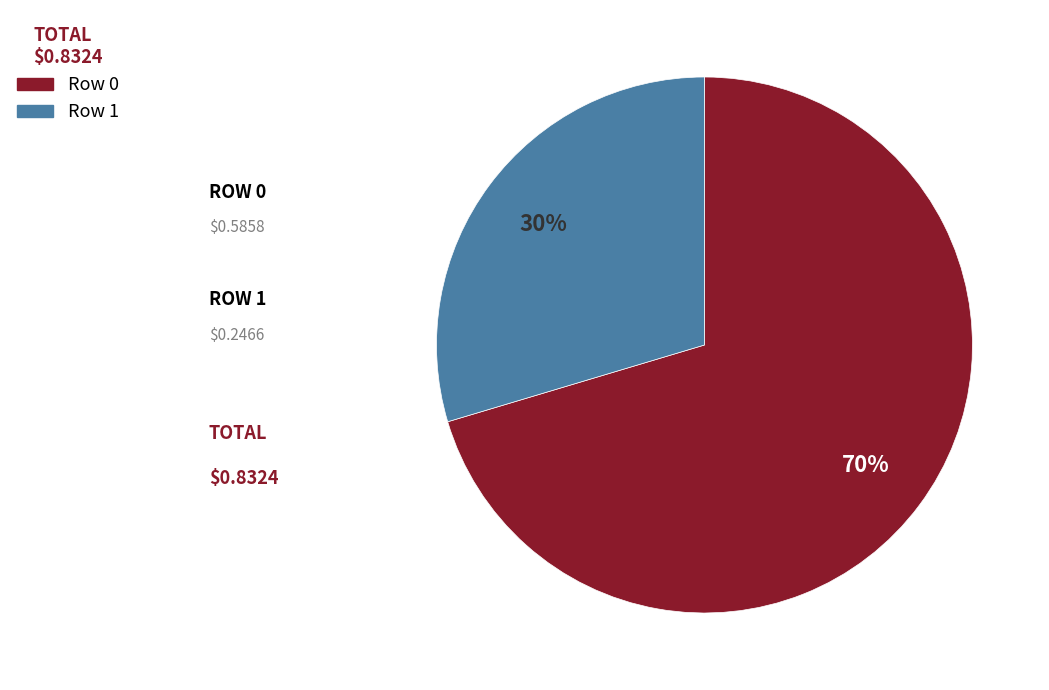

Rank the categories by value from highest to lowest.

Row 0, Row 1